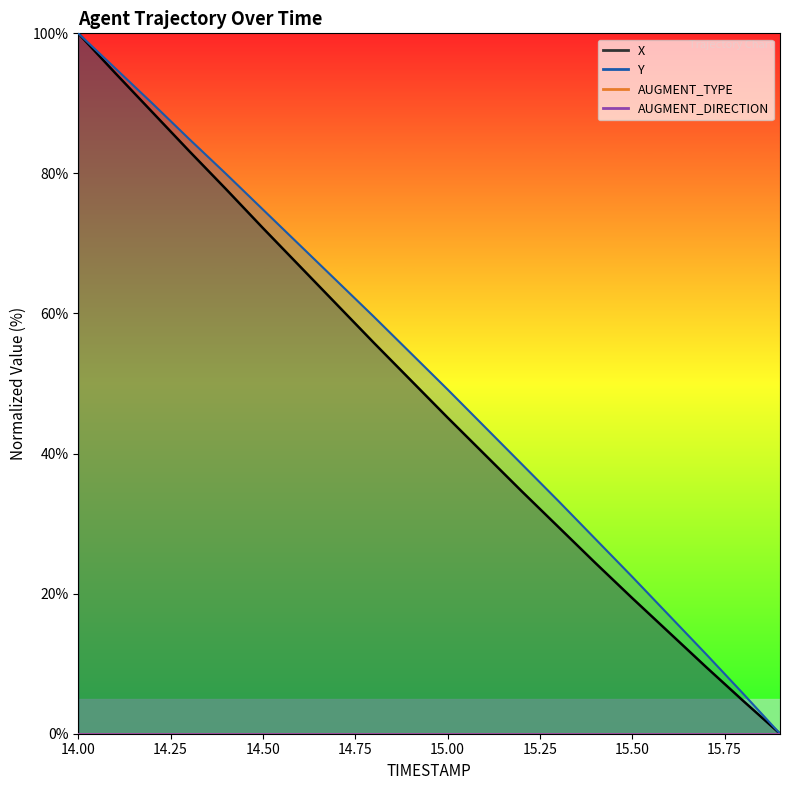

Reading right to left, transcribe all the data shown in this chart.

X: 15.9=0.0	15.8=4.7	15.7=9.5	15.6=14.4	15.5=19.4	15.4=24.4	15.3=29.5	15.2=34.7	15.1=39.9	15.0=45.1	14.9=50.5	14.8=55.8	14.7=61.3	14.6=66.7	14.5=72.2	14.4=77.8	14.3=83.2	14.2=88.8	14.1=94.3	14.0=100.0
Y: 15.9=0.0	15.8=5.7	15.7=11.4	15.6=16.9	15.5=22.4	15.4=27.8	15.3=33.2	15.2=38.5	15.1=43.8	15.0=49.2	14.9=54.4	14.8=59.6	14.7=64.6	14.6=69.7	14.5=74.8	14.4=79.9	14.3=84.9	14.2=90.0	14.1=95.0	14.0=100.0